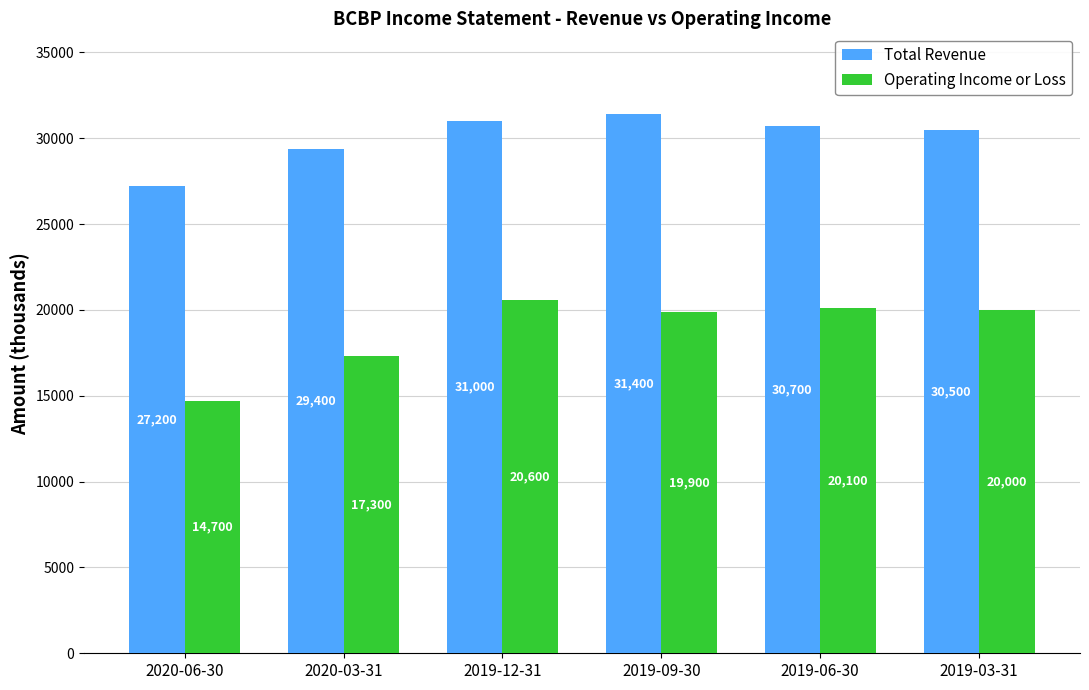

At which category is the sum across all series the highest?

2019-12-31